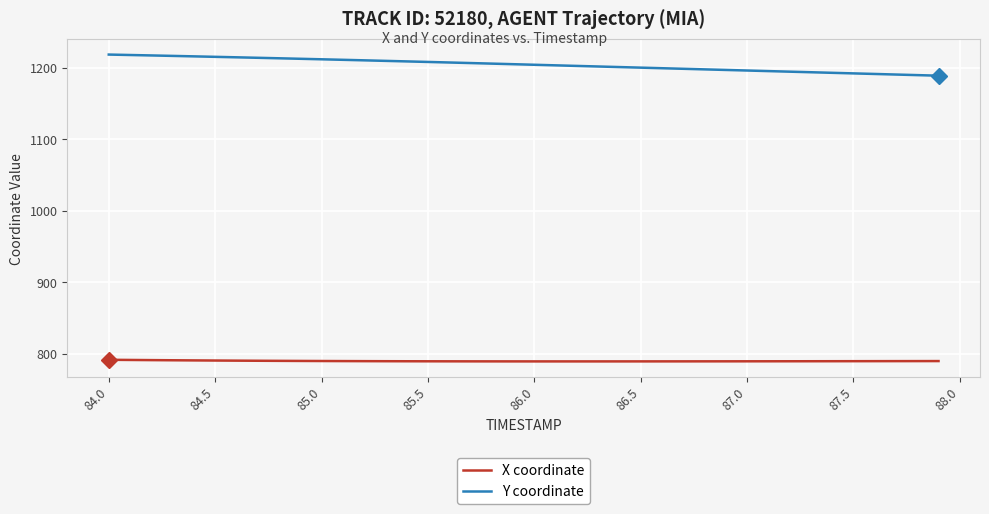

Rank the series by their maximum value, from highest to lowest.

Y coordinate, X coordinate